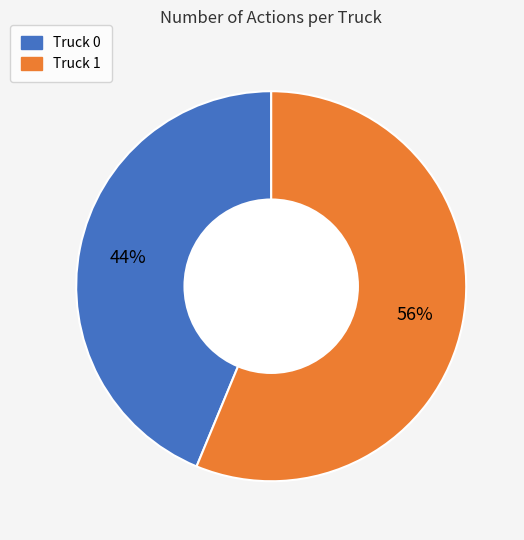

Rank the categories by value from lowest to highest.

Truck 0, Truck 1